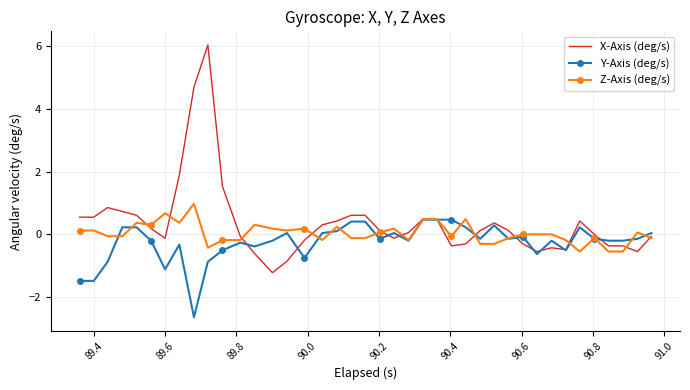

Which series has the largest range (max minus min)?

X-Axis (deg/s)